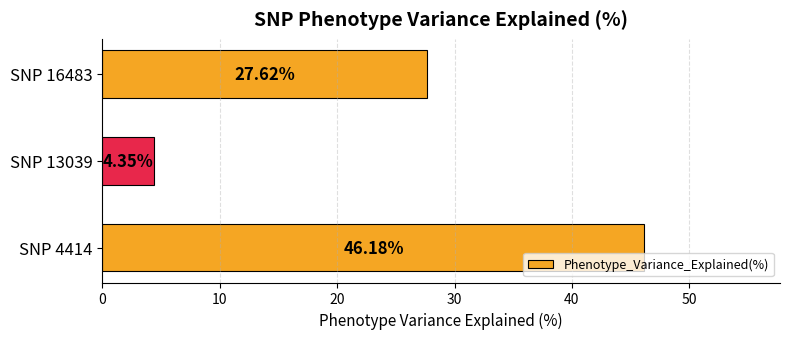

What is the change in value from SNP 4414 to SNP 16483?

-18.6